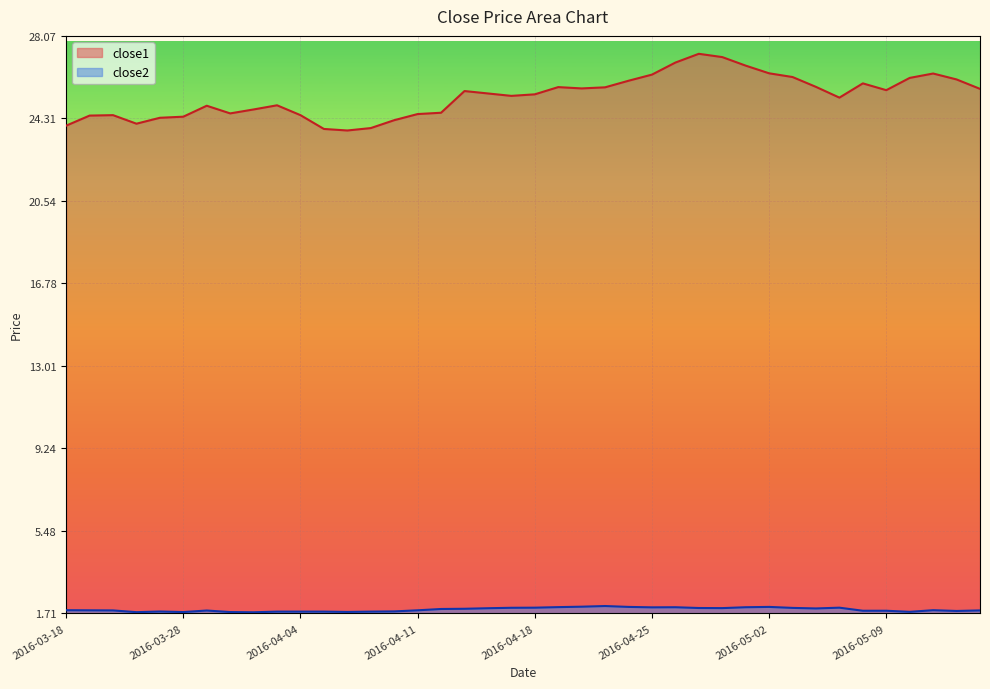

Rank the series by their maximum value, from lowest to highest.

close2, close1